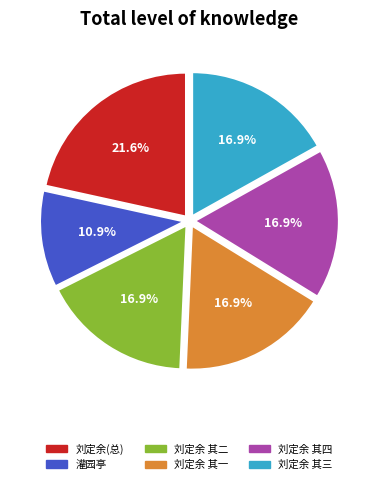

Is there a majority slice in this chart?

No